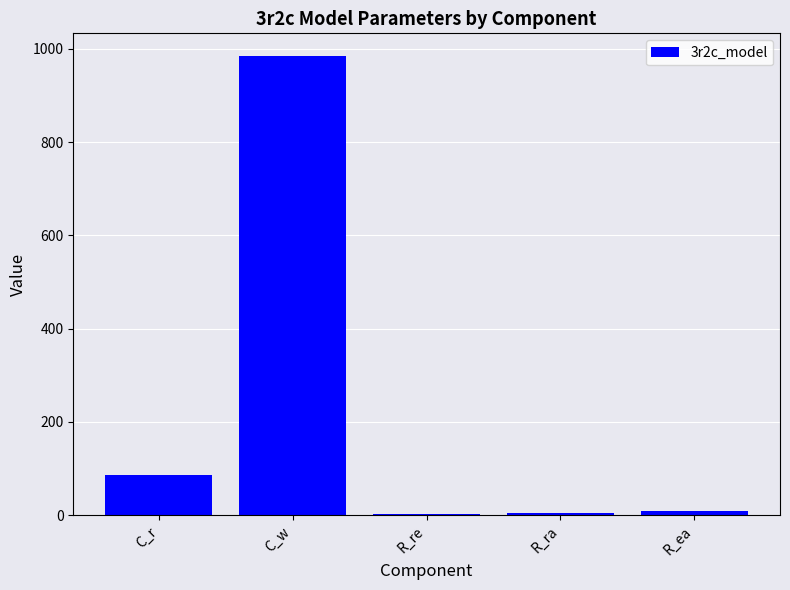

Between C_r and R_ea, which is larger?

C_r